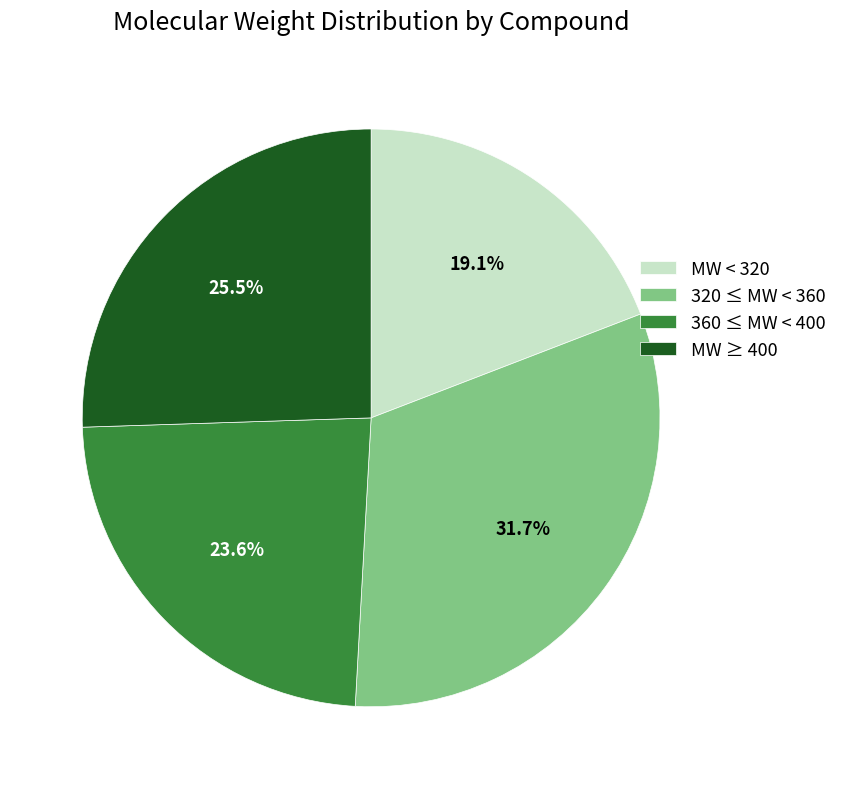

Do 320 ≤ MW < 360 and MW < 320 together represent more than half of the pie?

Yes